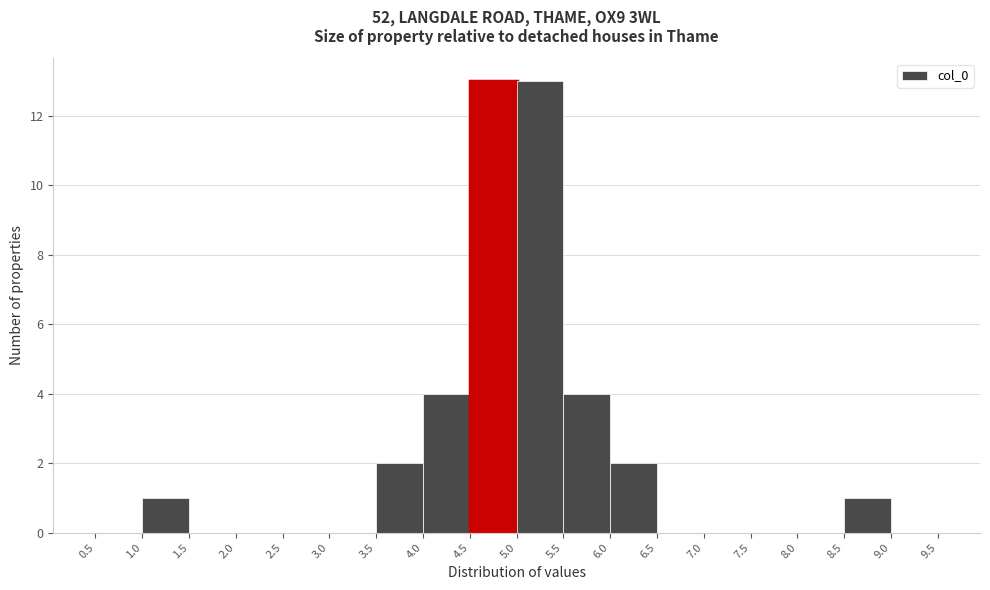

Reading left to right, transcribe this chart: for each bar, give the range it covers on the x-axis and its height. The values are not printed on the chart, so give them approximately, as read against the axis.

0.5 to 1.0: 0
1.0 to 1.5: 1
1.5 to 2.0: 0
2.0 to 2.5: 0
2.5 to 3.0: 0
3.0 to 3.5: 0
3.5 to 4.0: 2
4.0 to 4.5: 4
4.5 to 5.0: 13
5.0 to 5.5: 13
5.5 to 6.0: 4
6.0 to 6.5: 2
6.5 to 7.0: 0
7.0 to 7.5: 0
7.5 to 8.0: 0
8.0 to 8.5: 0
8.5 to 9.0: 1
9.0 to 9.5: 0